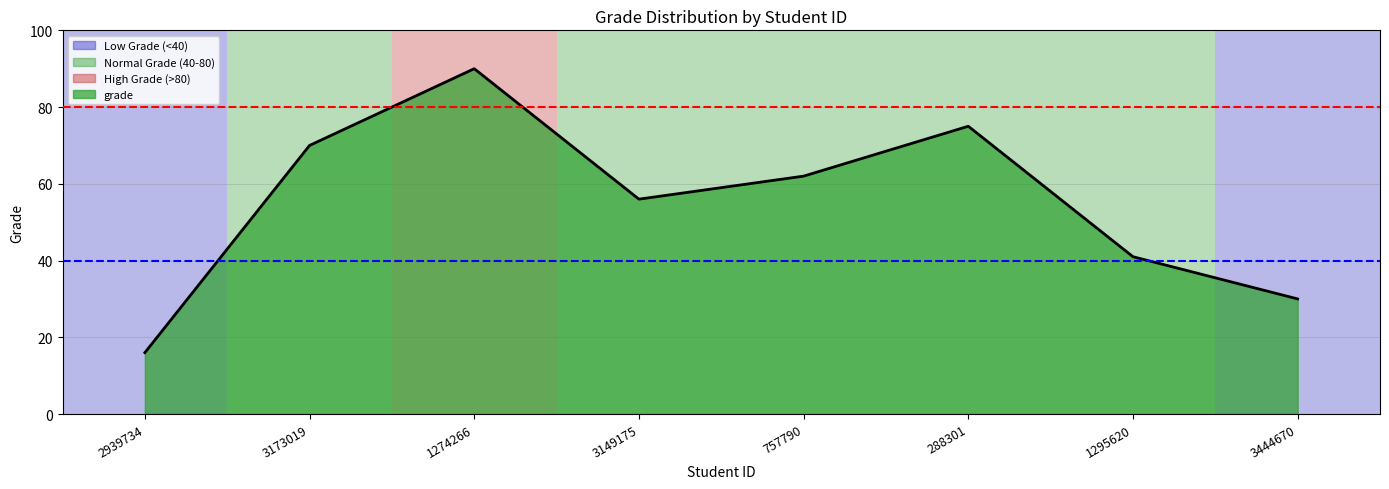

What position from the left is 1295620?

7